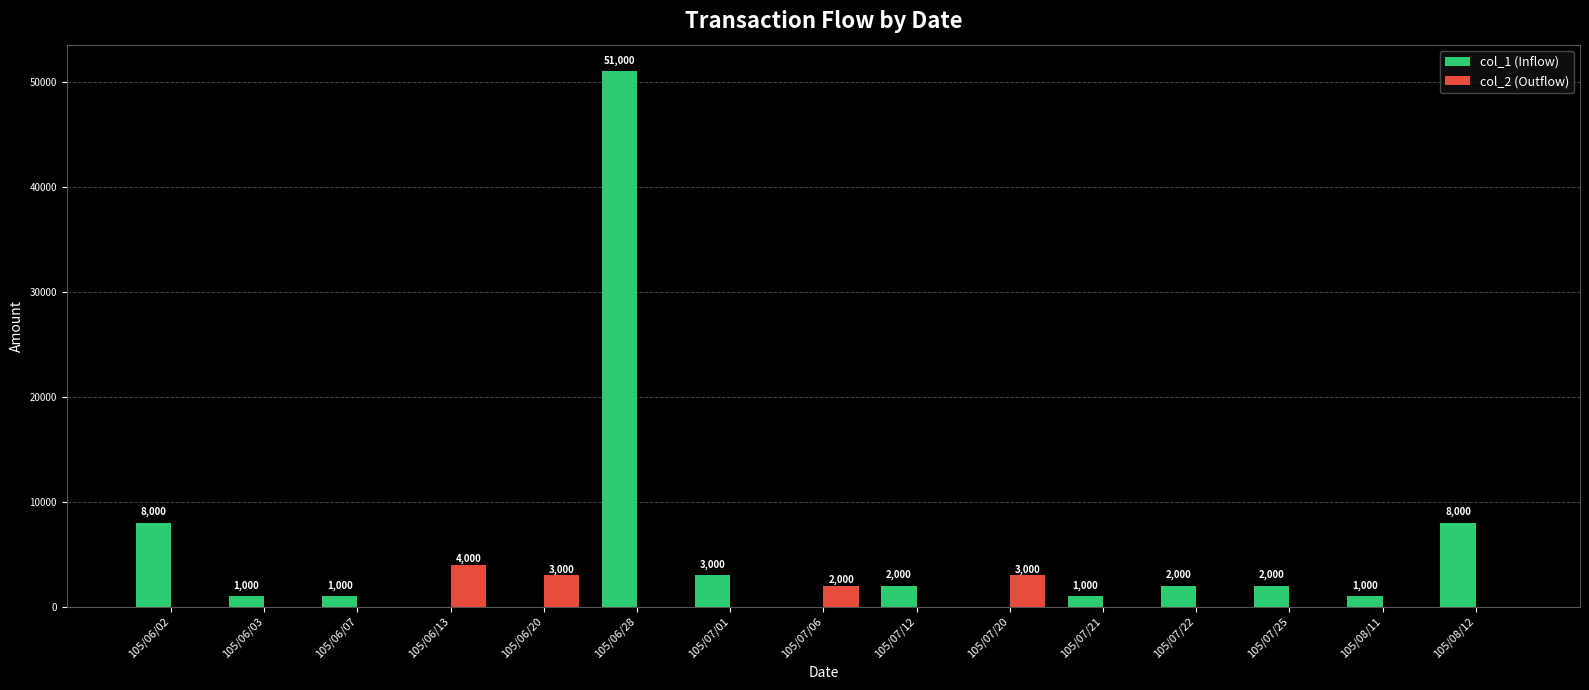

Reading right to left, extract all data points from this chart.

col_1 (Inflow): 8000	1000	2000	2000	1000	0	2000	0	3000	51000	0	0	1000	1000	8000
col_2 (Outflow): 0	0	0	0	0	3000	0	2000	0	0	3000	4000	0	0	0